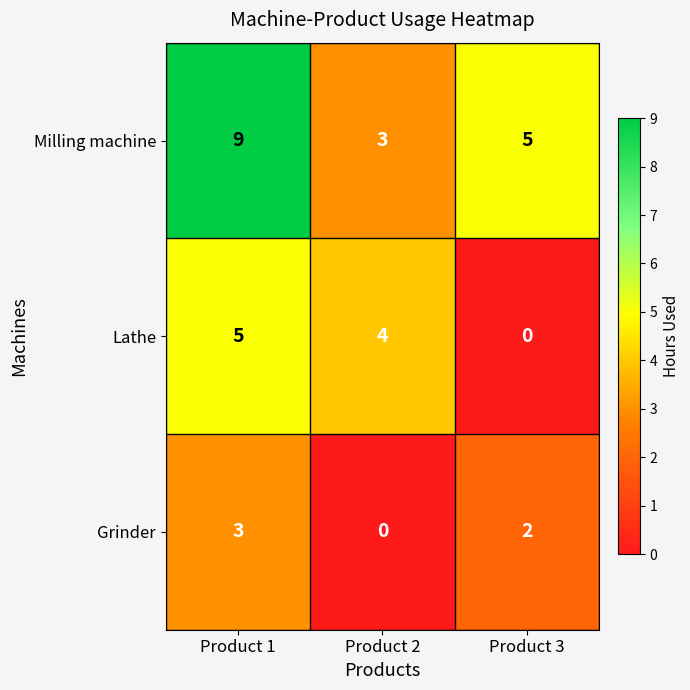

Rank the series by their maximum value, from highest to lowest.

Milling machine, Lathe, Grinder